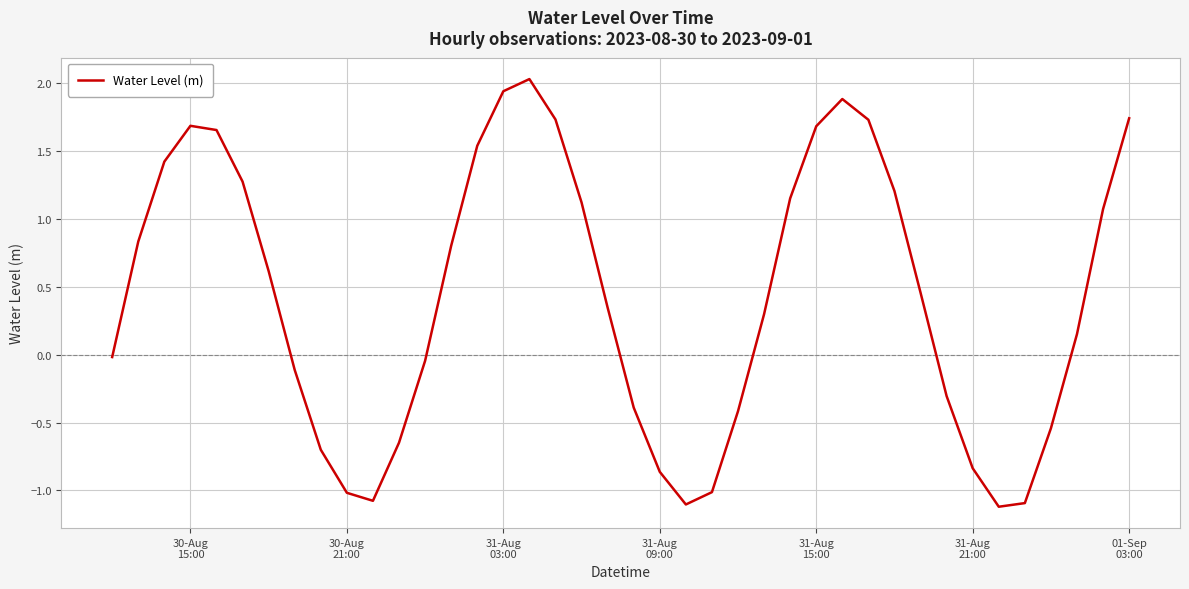

What is the smallest value displayed?

-1.1